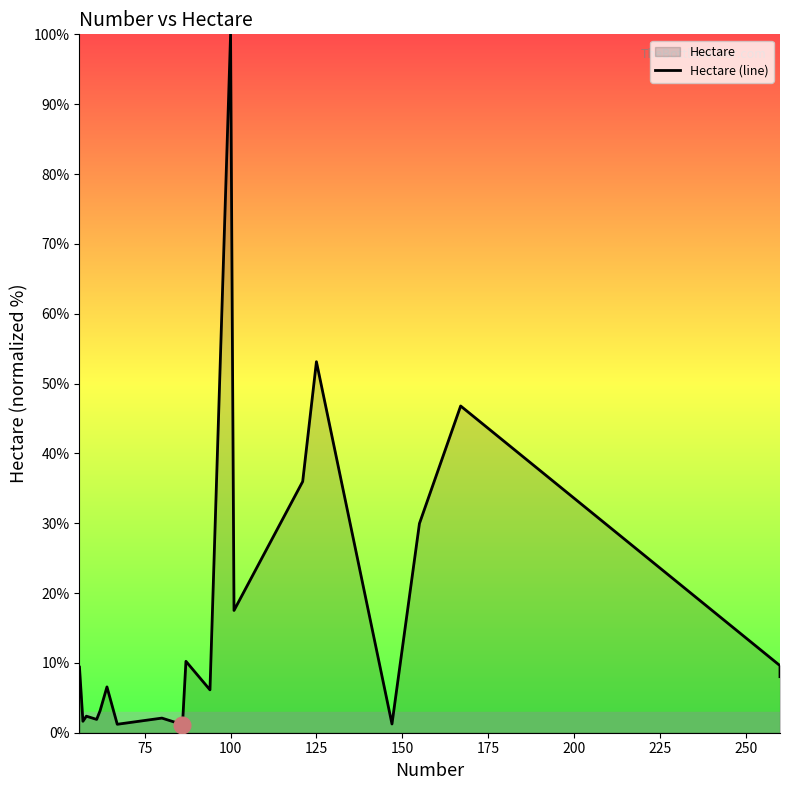

What is the difference between the maximum and minimum values?

98.8